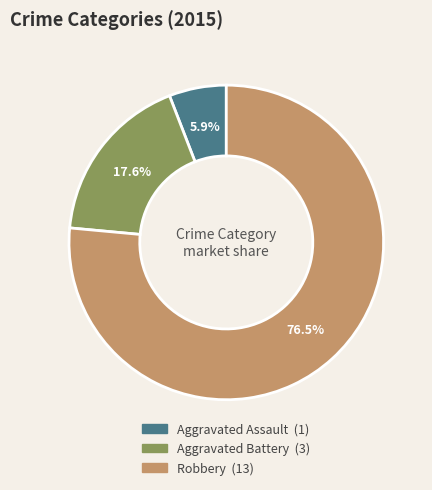

To the nearest percent, what percentage of the pie is Aggravated Battery?

18%